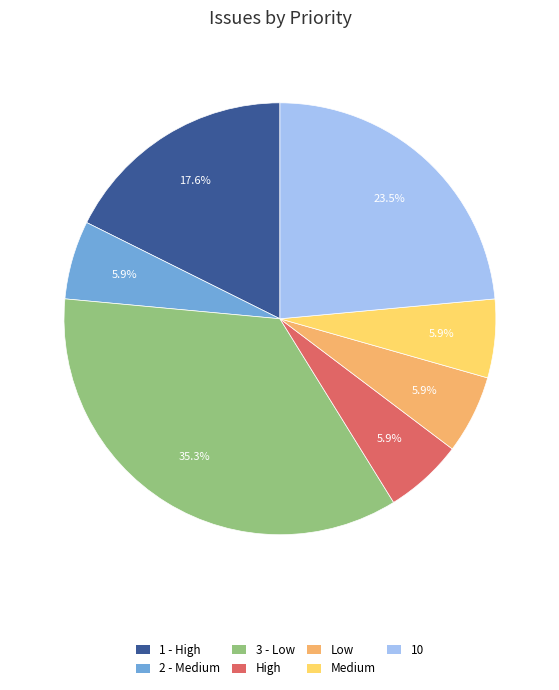

Is it true that 2 - Medium is 18% of the pie?

False